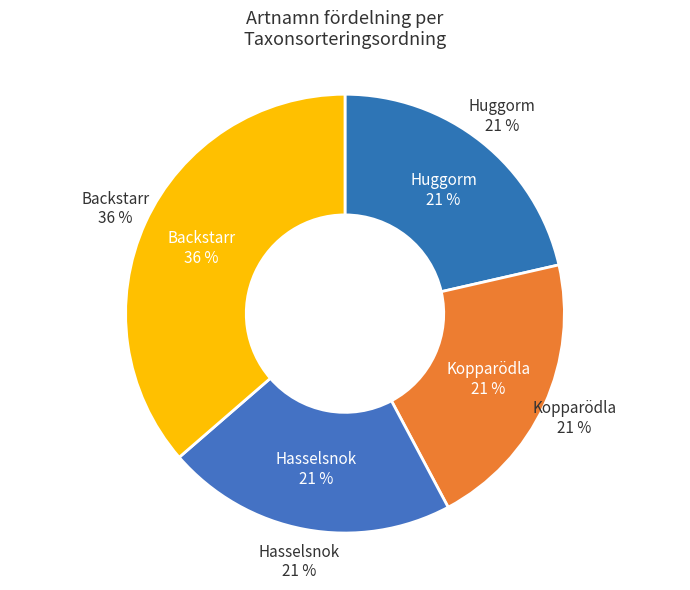

What is the smallest slice in the pie chart?

Kopparödla